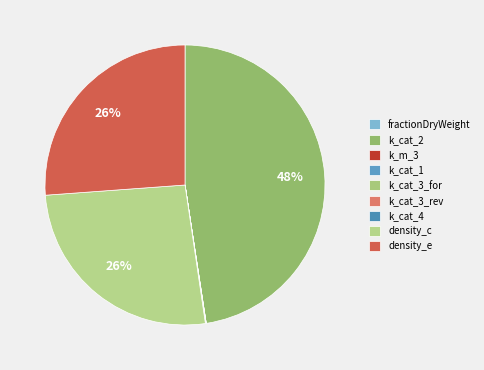

Is k_cat_1 the majority of the pie?

No